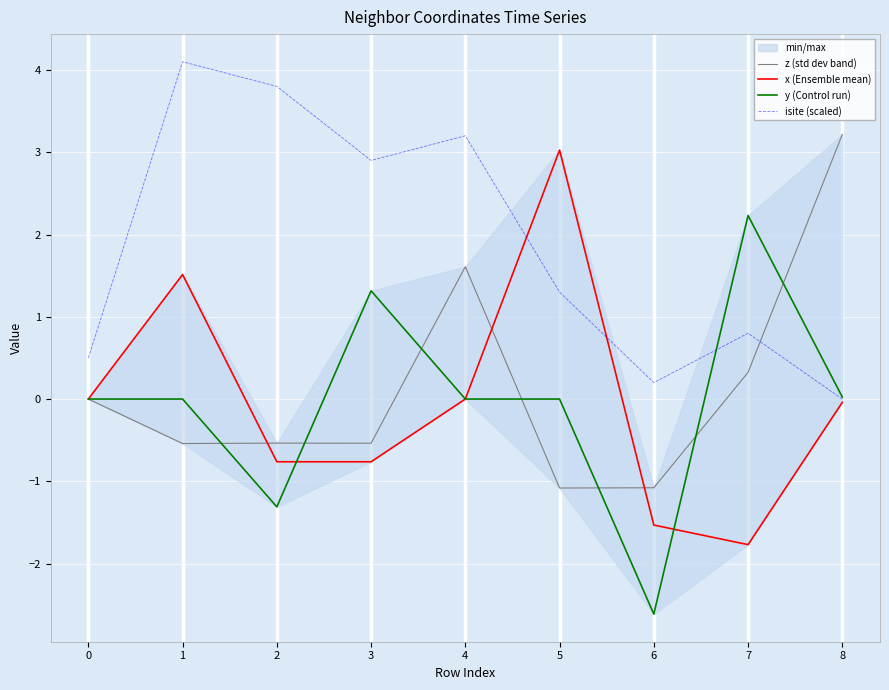

At which label is isite (scaled) closest to 2?

5